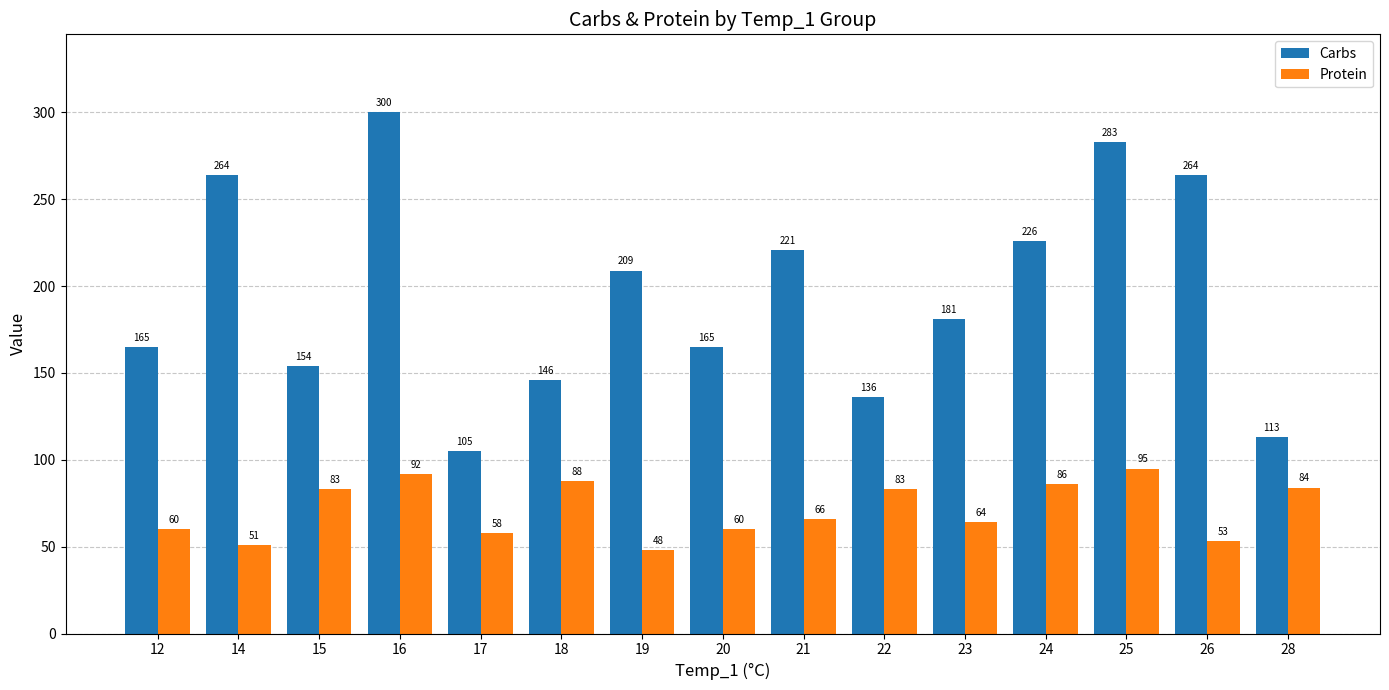

What is the minimum value shown in the chart?

48